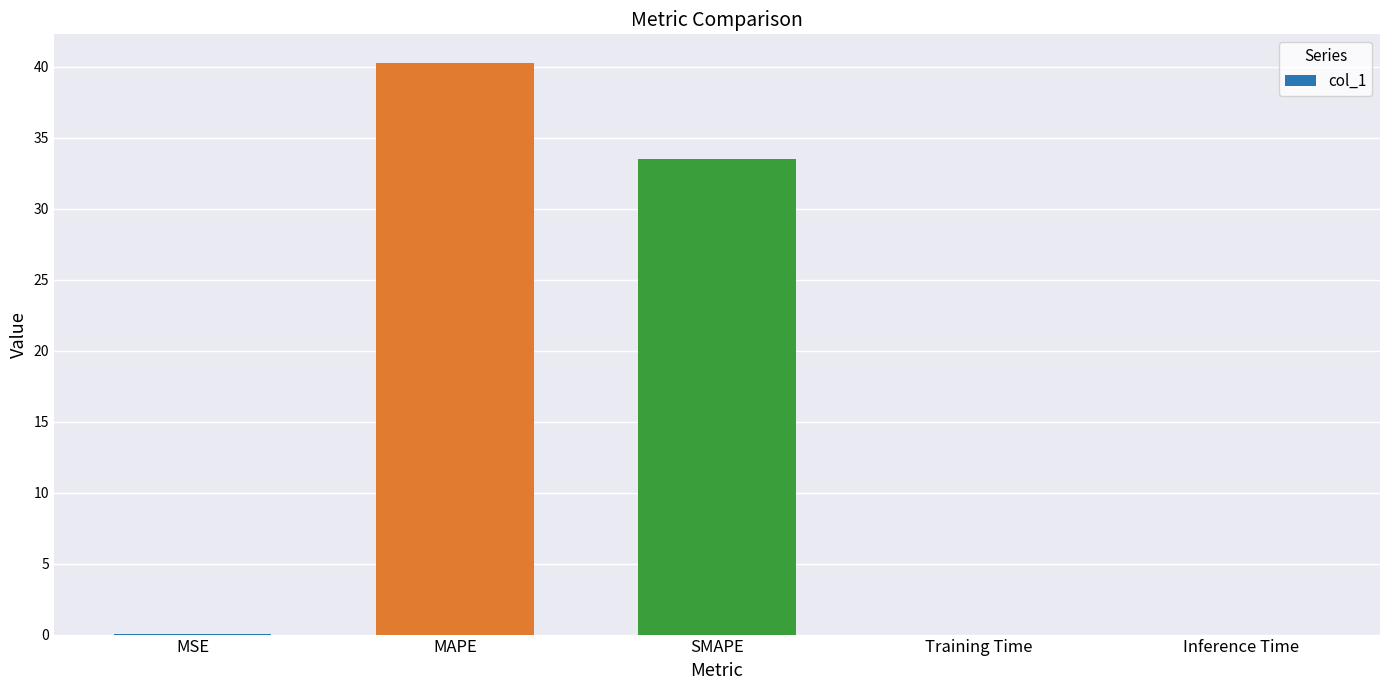

Are the bars horizontal?

No